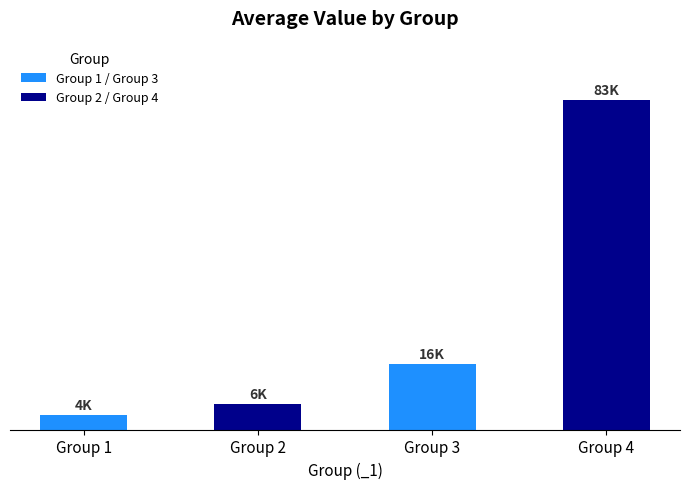

Are the bars horizontal?

No